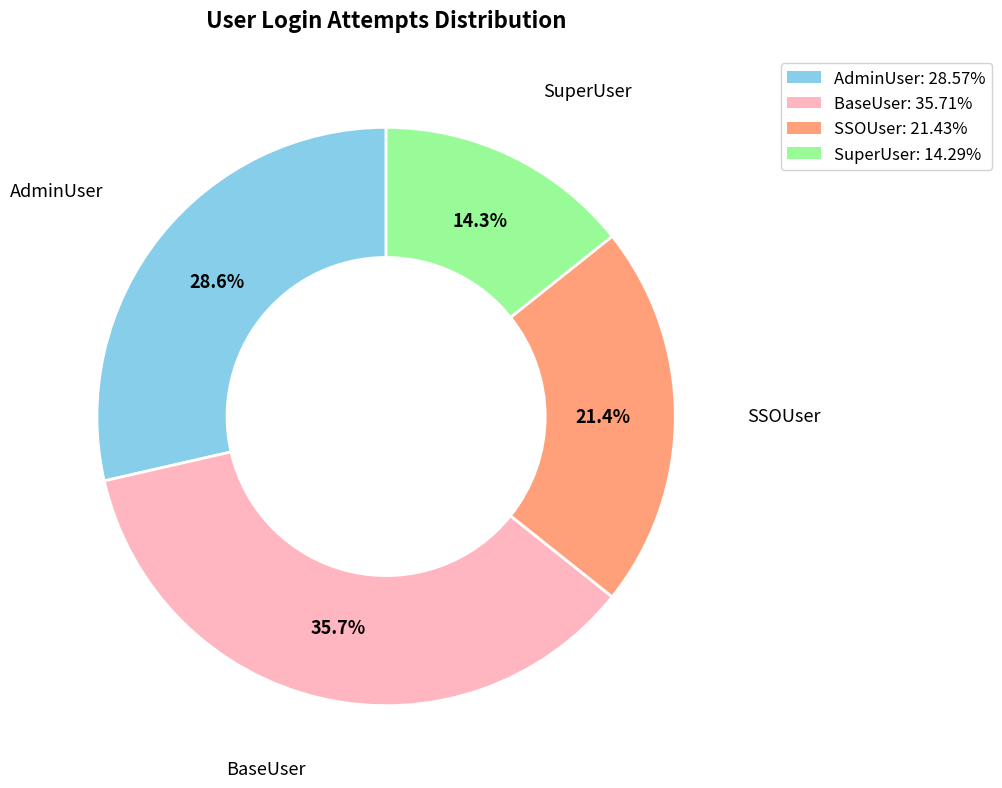

How many segments does this pie chart have?

4